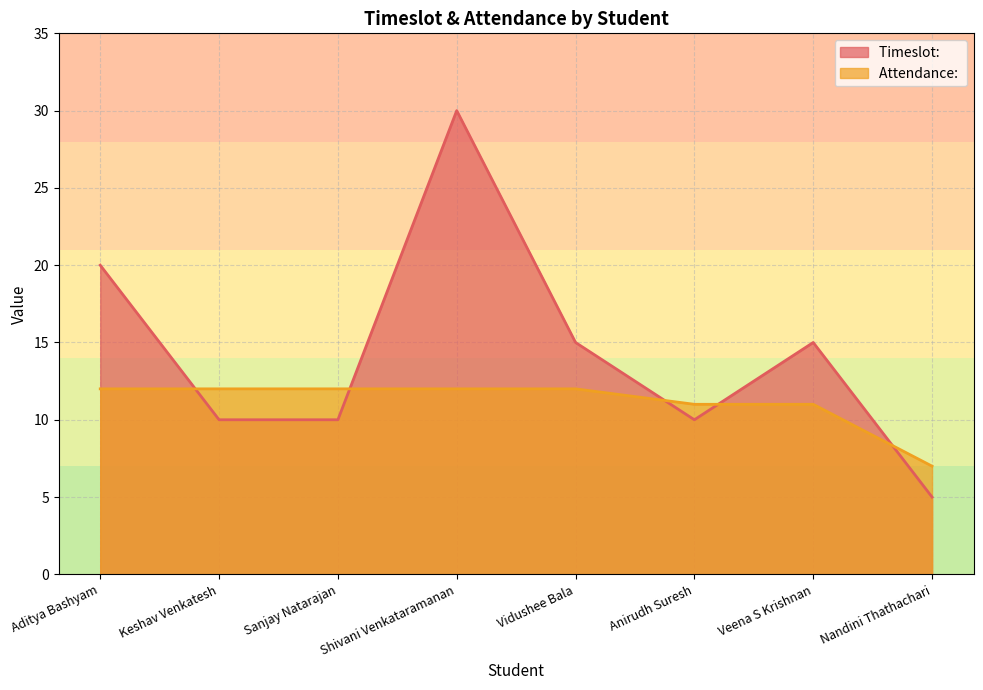

Which series changed the most between Aditya Bashyam and Vidushee Bala?

Timeslot: 